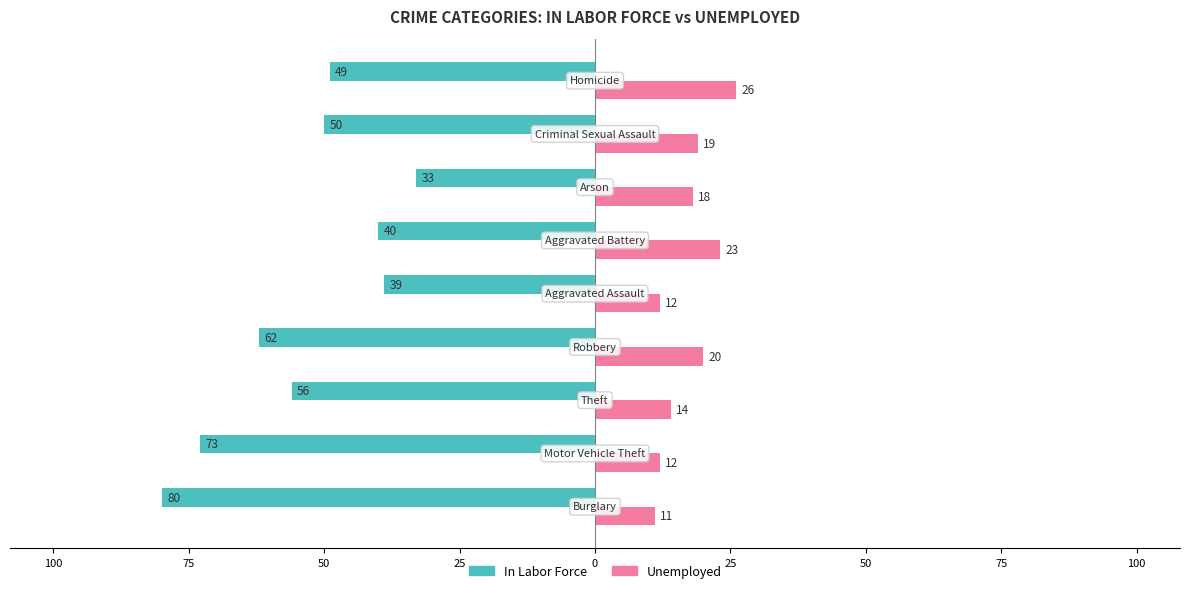

Reading right to left, what are all the values shown in this chart?

In Labor Force: -49	-50	-33	-40	-39	-62	-56	-73	-80
Unemployed: 26	19	18	23	12	20	14	12	11